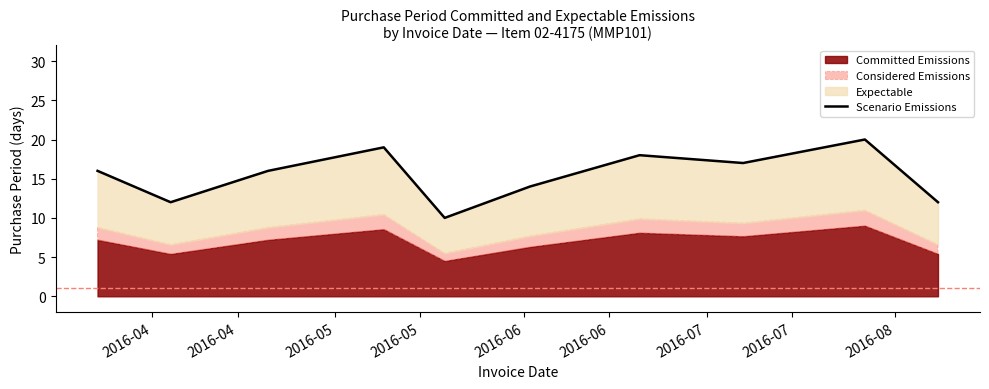

What is the maximum value shown in the chart?

20